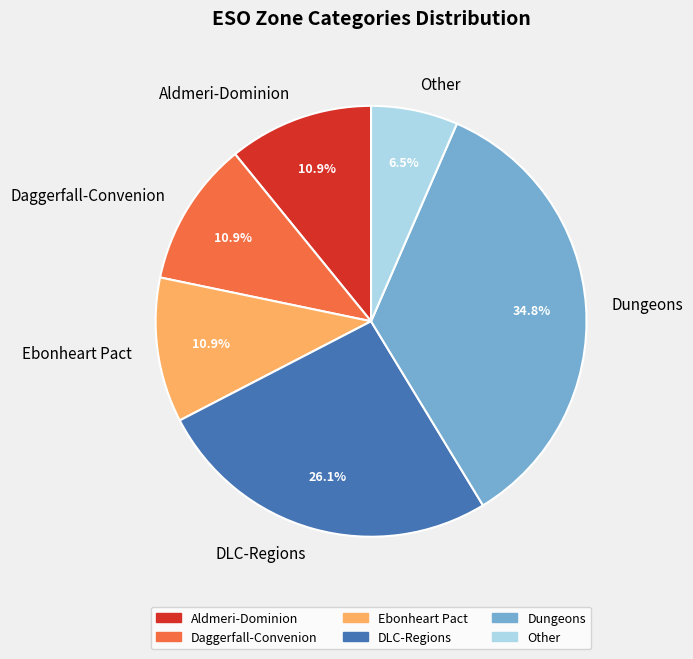

Which category has the smallest portion of the pie?

Other